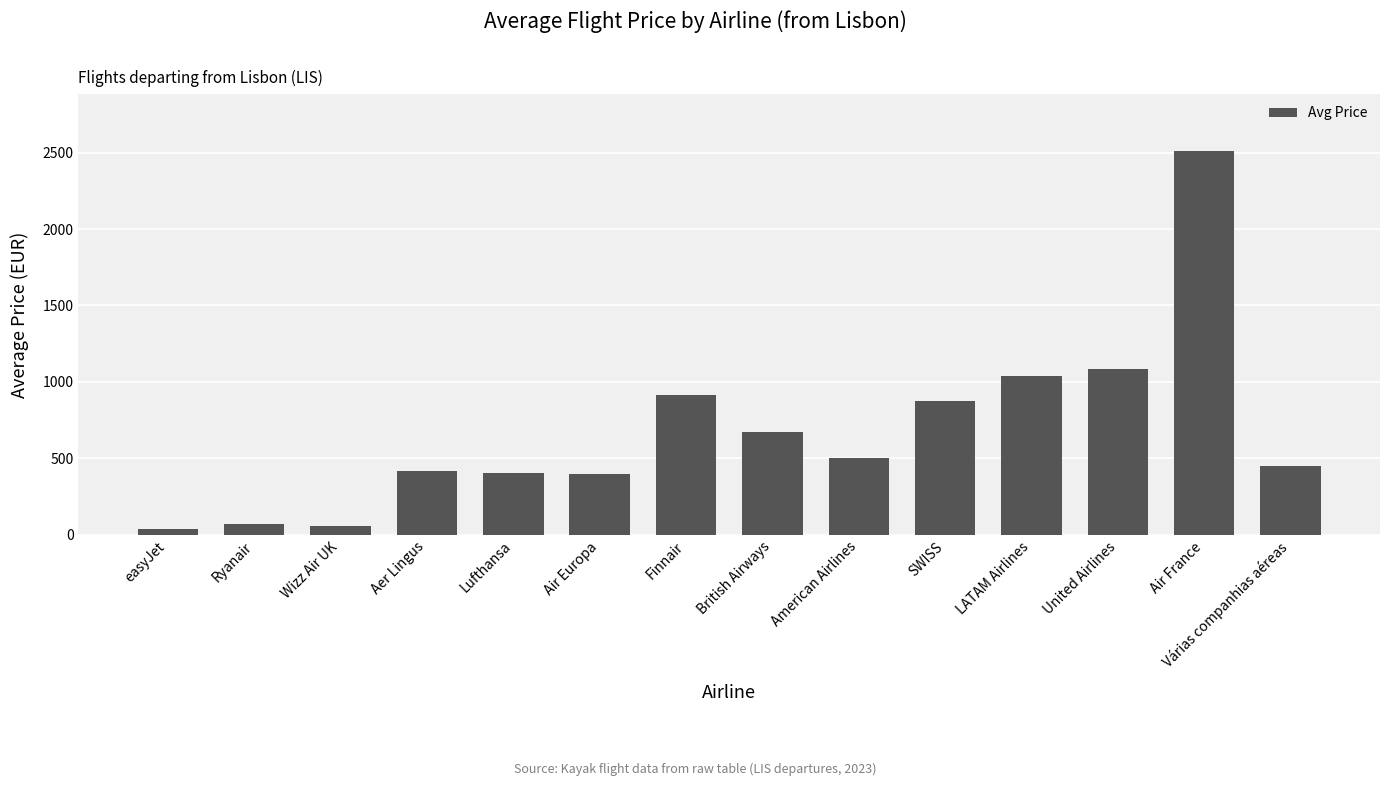

Are the bars grouped side by side (vs. stacked)?

No